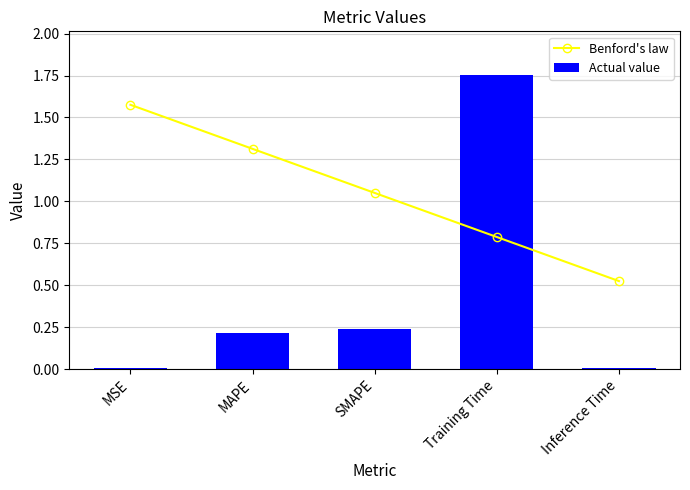

What is the difference between the Benford's law values at Inference Time and MAPE?

0.8